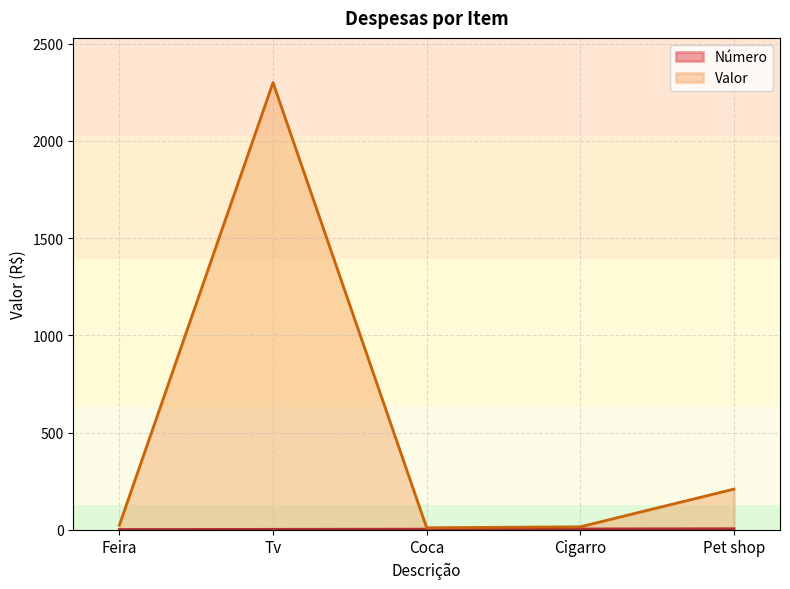

Rank the series by their maximum value, from highest to lowest.

Valor, Número